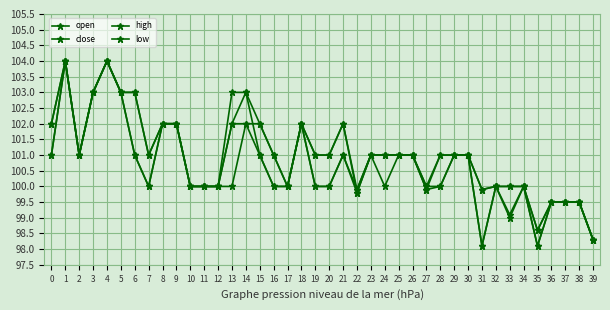

Is the value of close at 33 greater than the value of high at 18?

No